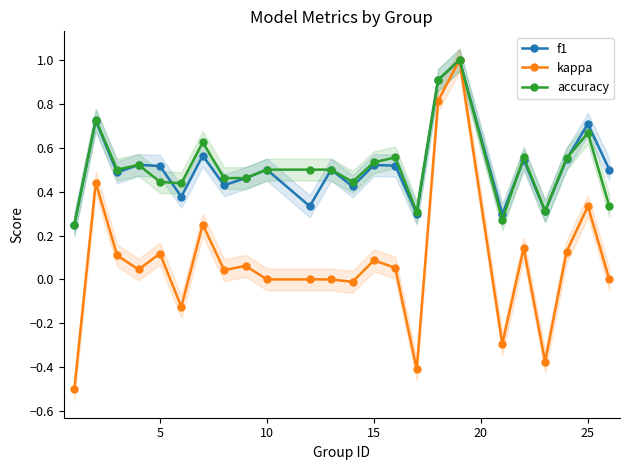

What are all the series names shown in the legend?

f1, kappa, accuracy